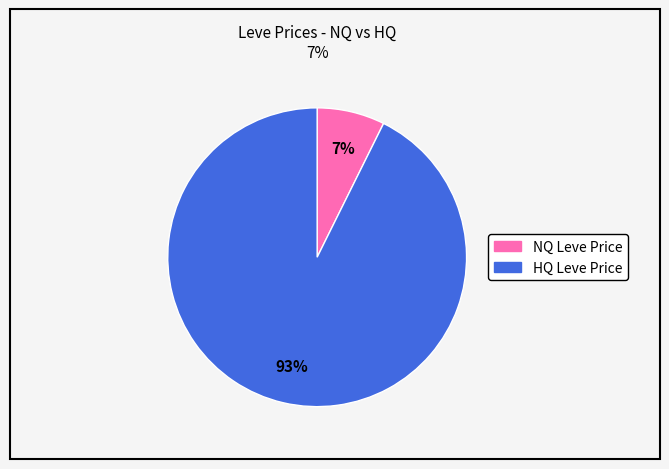

To the nearest percent, what is the average slice percentage?

50%